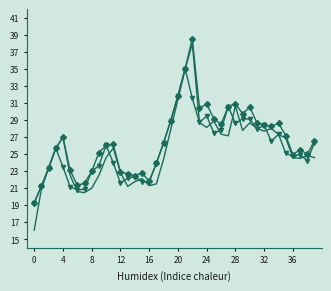

What is the smallest value displayed?

16.1